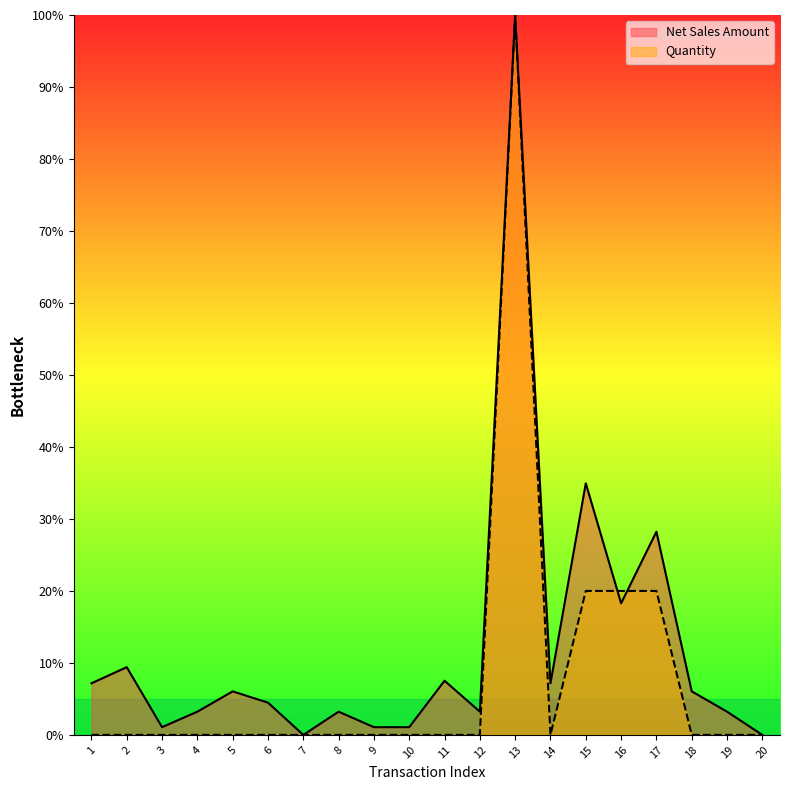

What is the sum of the Net Sales Amount values at 18 and 15?

41.0